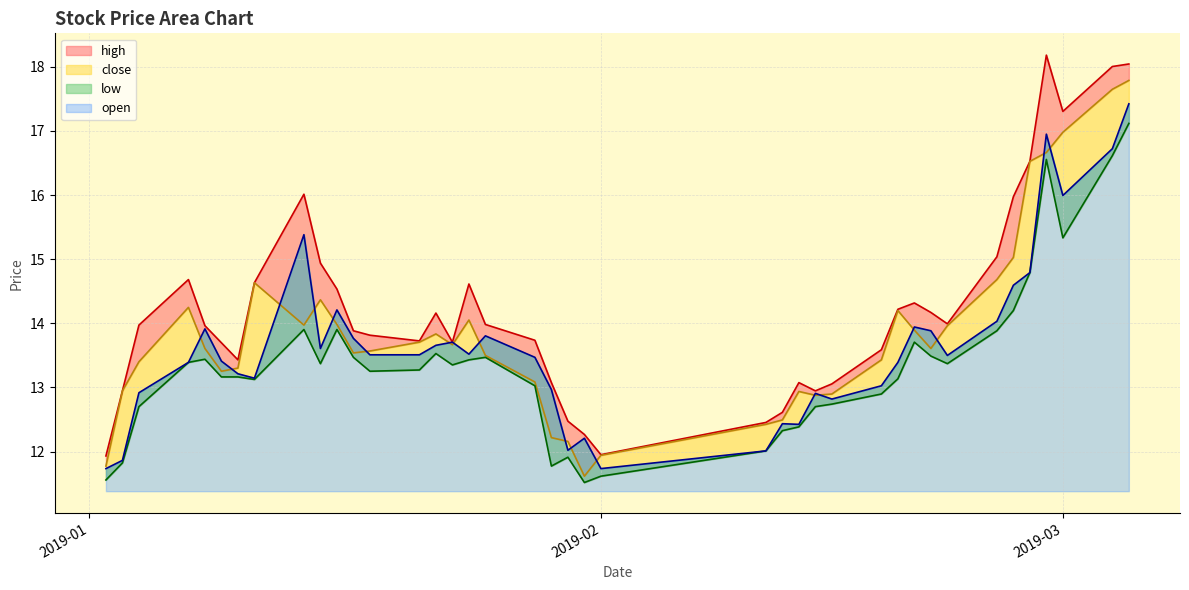

At how many categories does at least one series exceed 13?

32